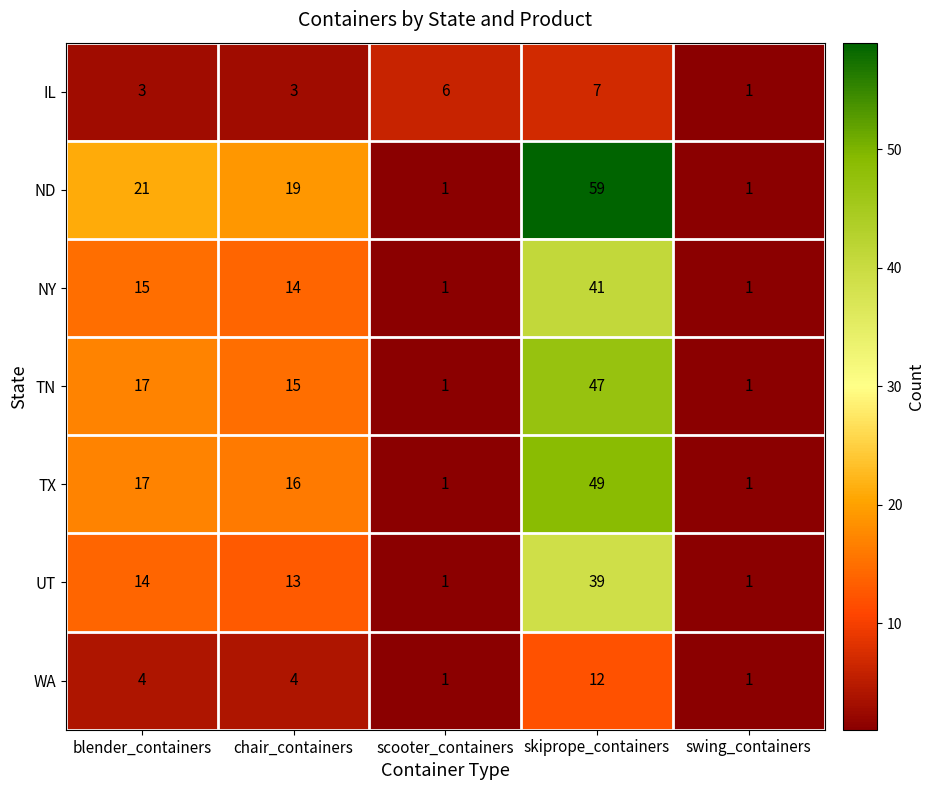

Where is TX nearest to the value 25?

blender_containers